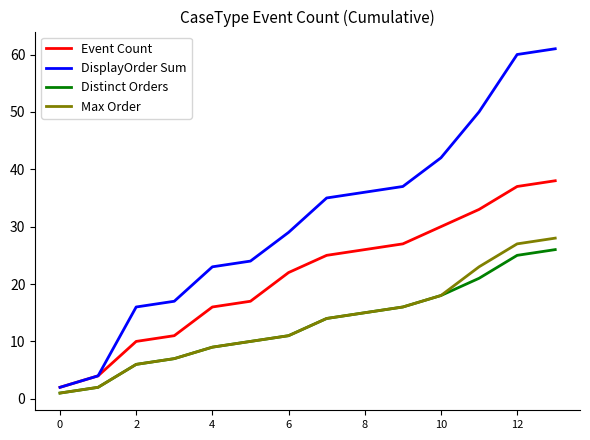

List the series in order of their peak value, lowest first.

Distinct Orders, Max Order, Event Count, DisplayOrder Sum